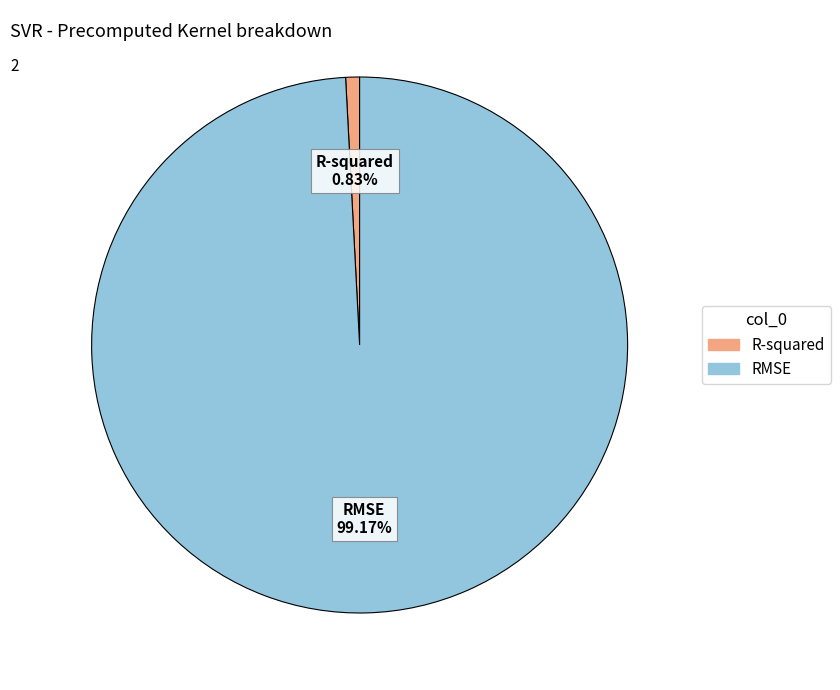

Is it true that RMSE is 99% of the pie?

True